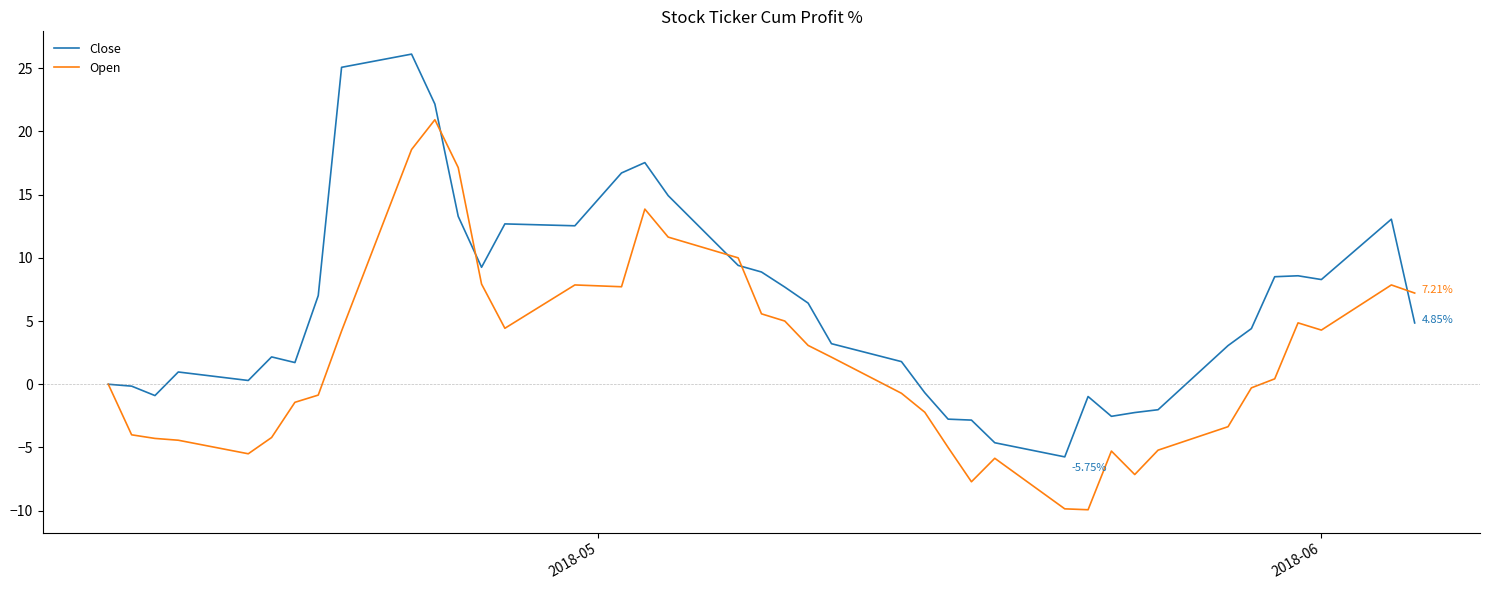

Rank the series by their maximum value, from highest to lowest.

Close, Open